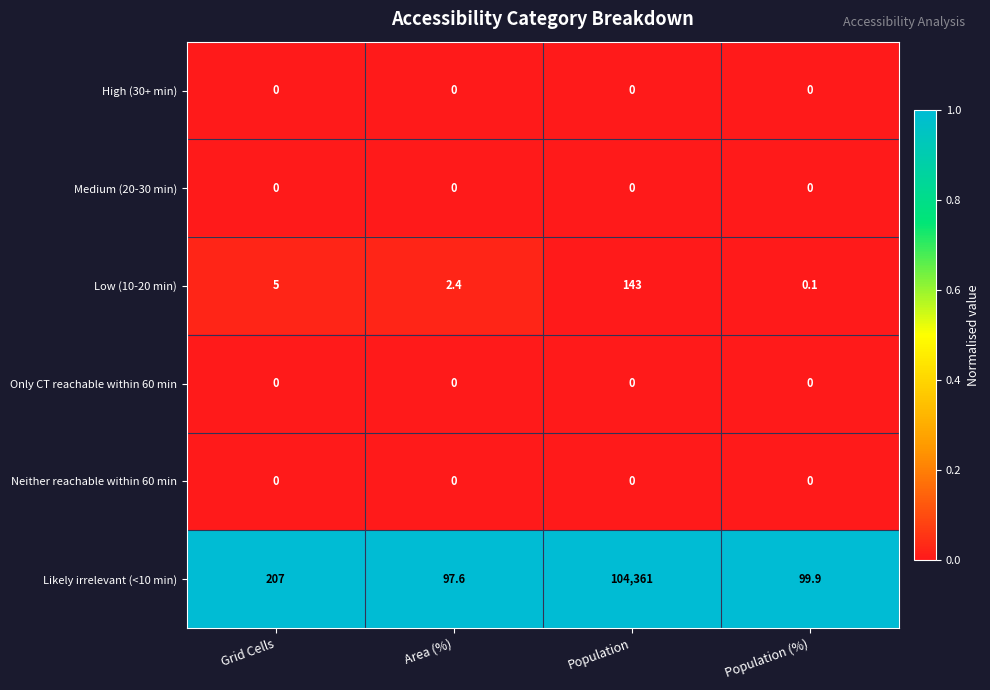

Reading right to left, what are all the values shown in this chart?

High (30+ min): 0.0	0.0	0.0	0.0
Medium (20-30 min): 0.0	0.0	0.0	0.0
Low (10-20 min): 0.1	143.0	2.4	5.0
Only CT reachable within 60 min: 0.0	0.0	0.0	0.0
Neither reachable within 60 min: 0.0	0.0	0.0	0.0
Likely irrelevant (<10 min): 99.9	104361.0	97.6	207.0